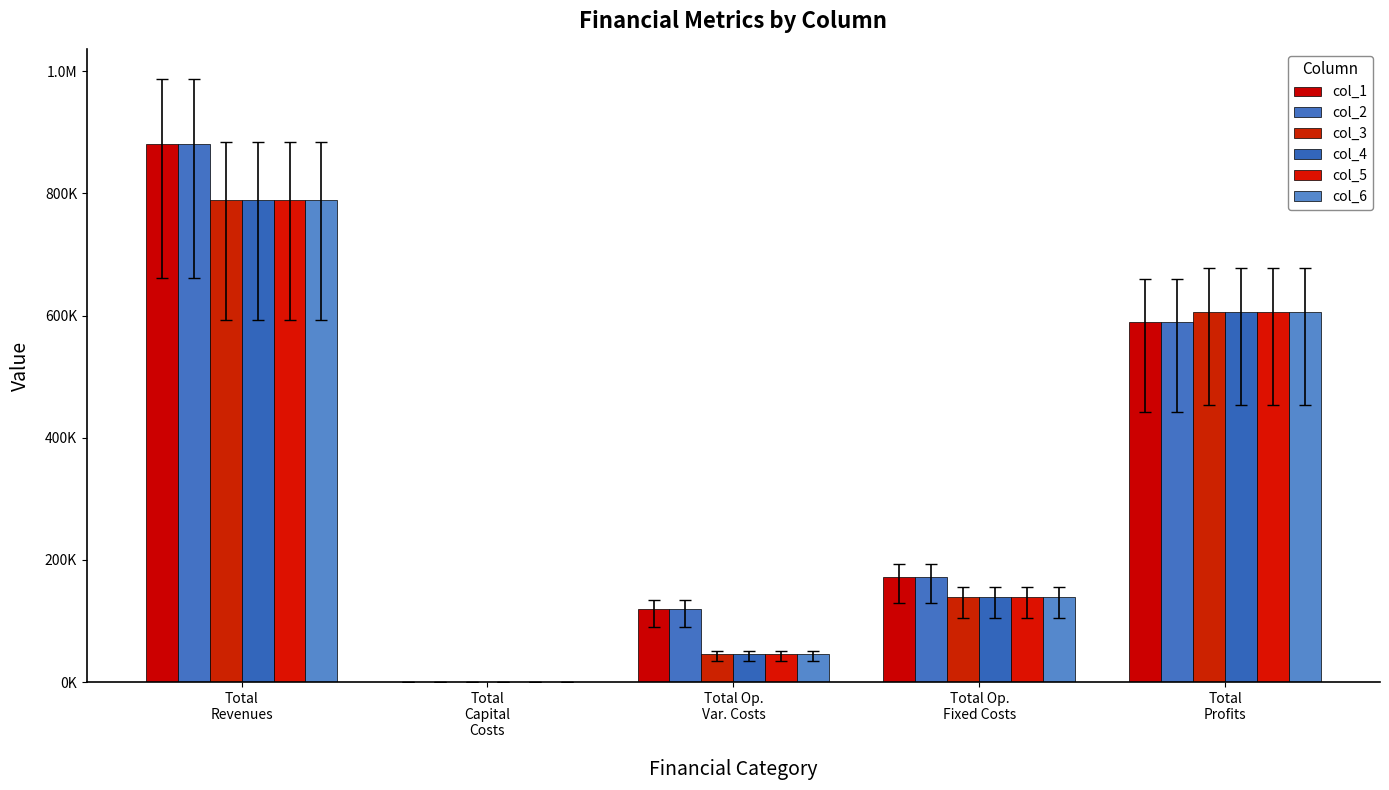

Are the bars grouped side by side (vs. stacked)?

Yes